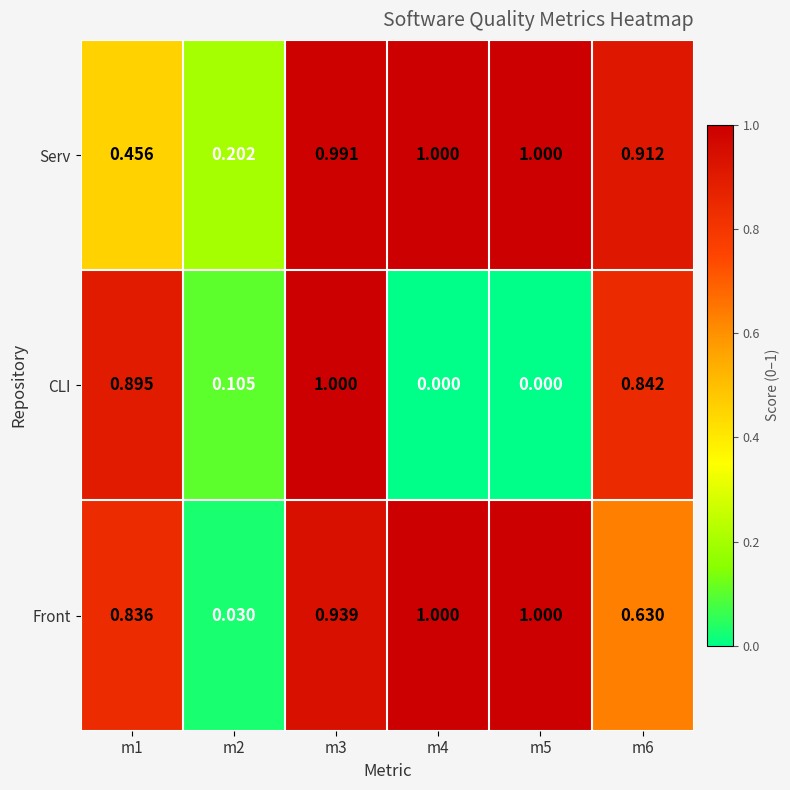

Between m4 and m6, which series saw the biggest shift?

CLI